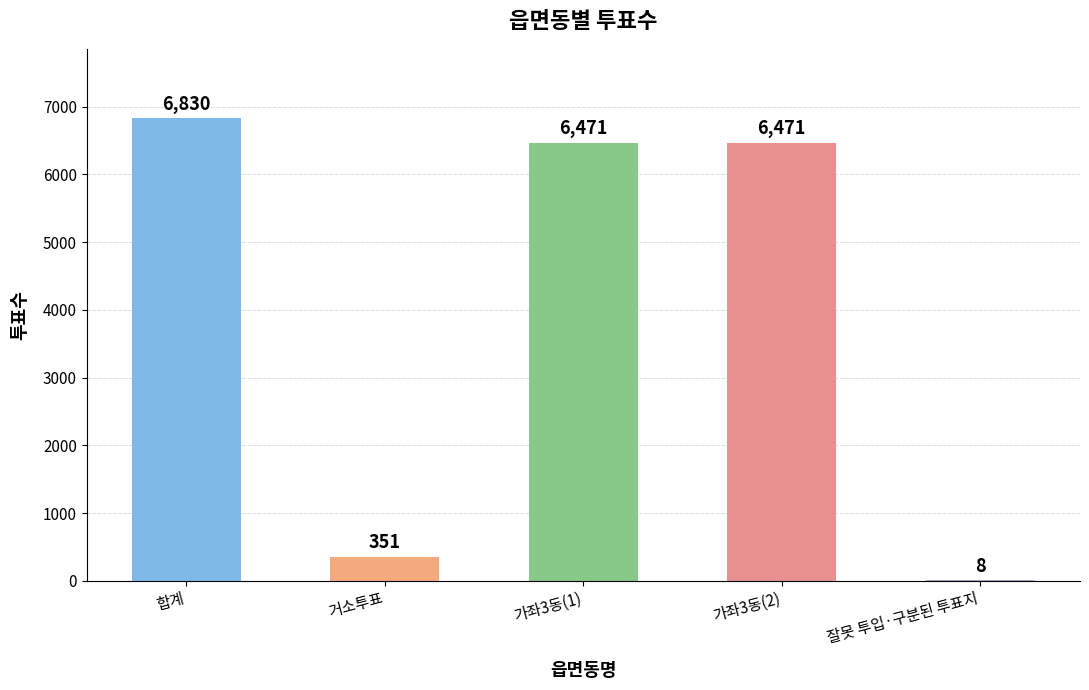

What is the sum of the values at 잘못 투입·구분된 투표지 and 가좌3동(2)?

6479